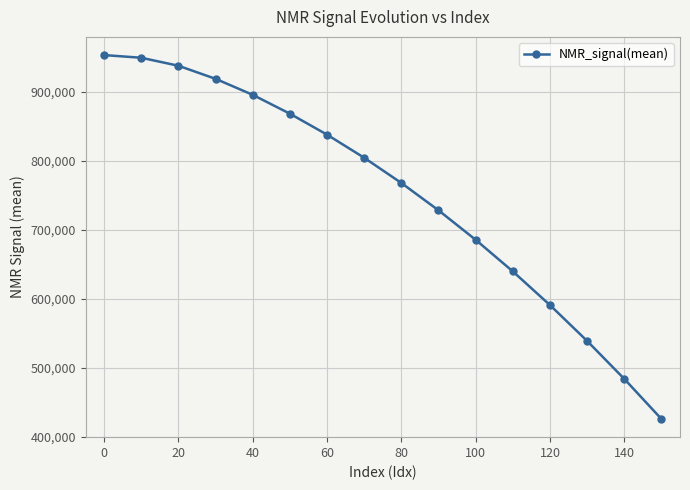

What is the maximum value shown in the chart?

953458.1